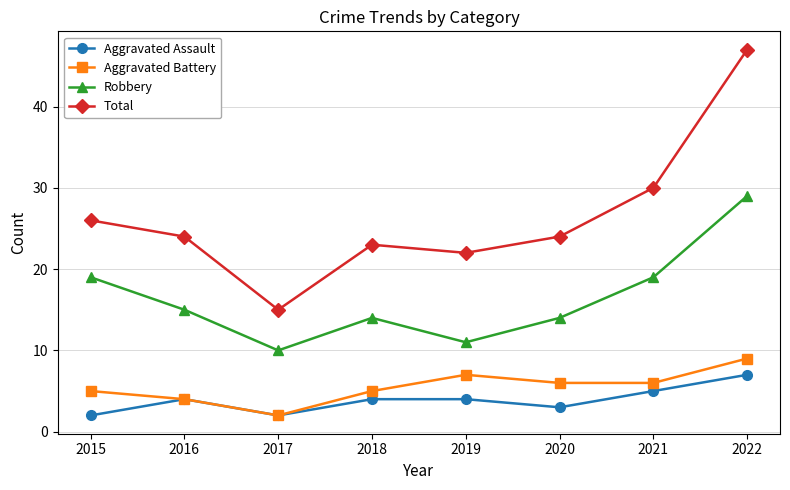

The value of Robbery at 2015 is 4. True or false?

False